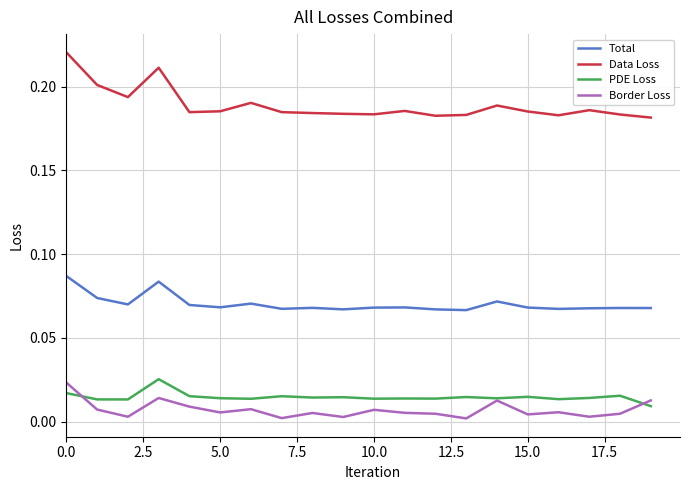

True or false: Data Loss and Border Loss intersect in this chart.

False